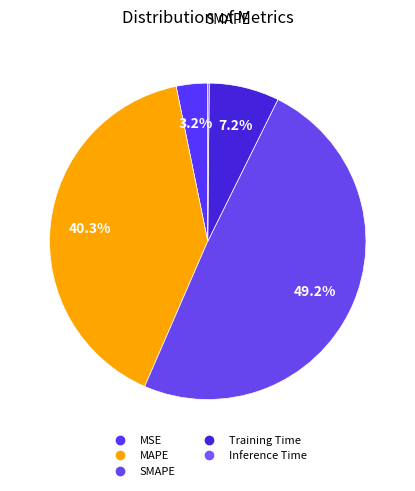

Between MSE and SMAPE, which is larger?

SMAPE